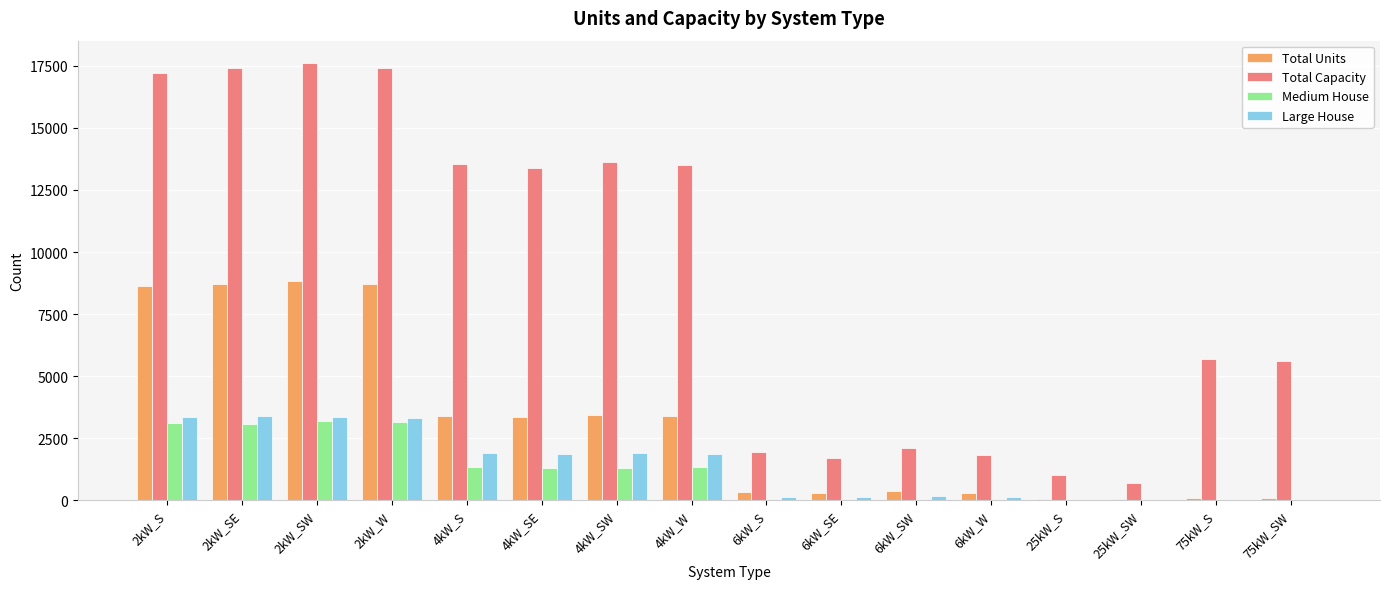

Does the chart contain stacked bars?

No